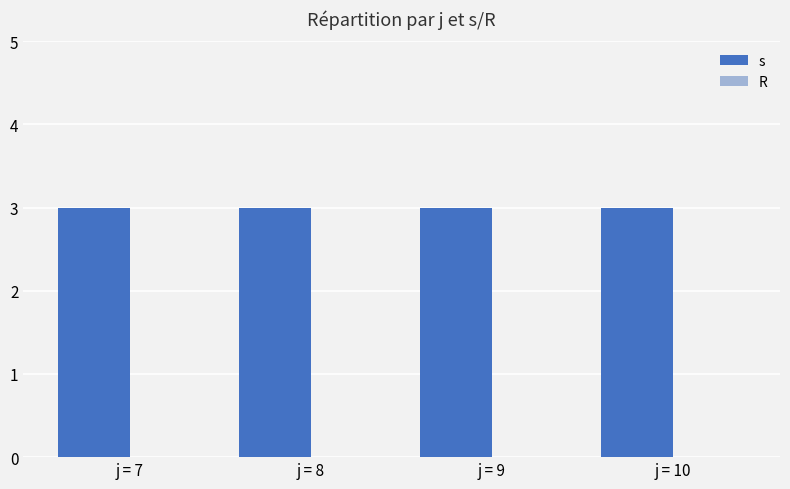

What is the difference between the highest and lowest values at j = 7?

3